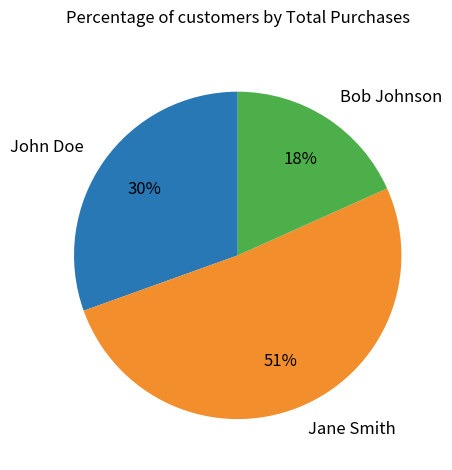

How many segments does this pie chart have?

3